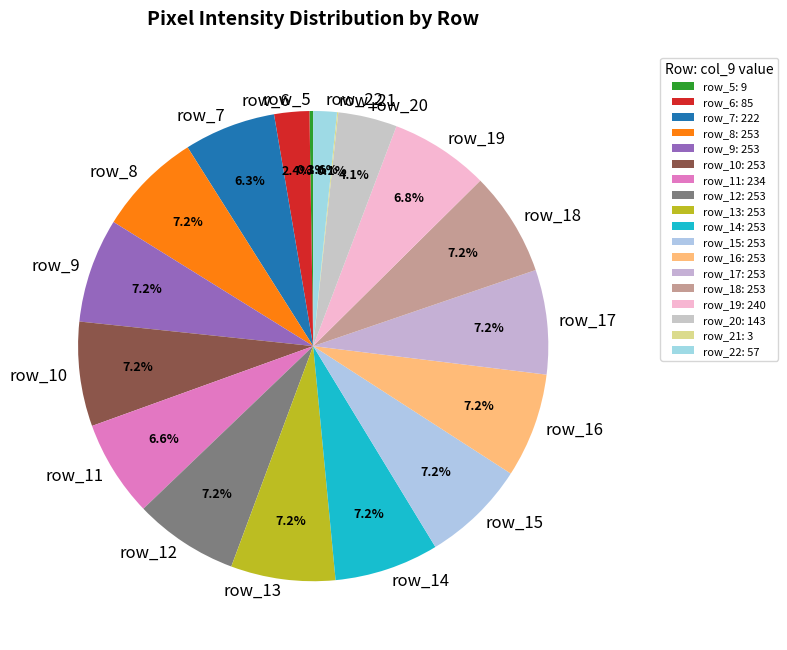

What percentage do row_17 and row_7 together represent?

13.5%